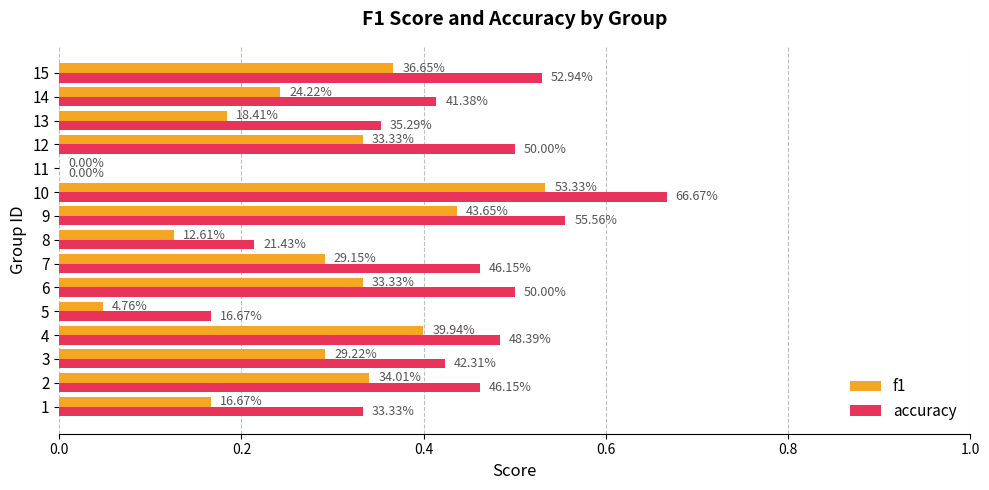

What is the label of the 6th bar from the right?

9